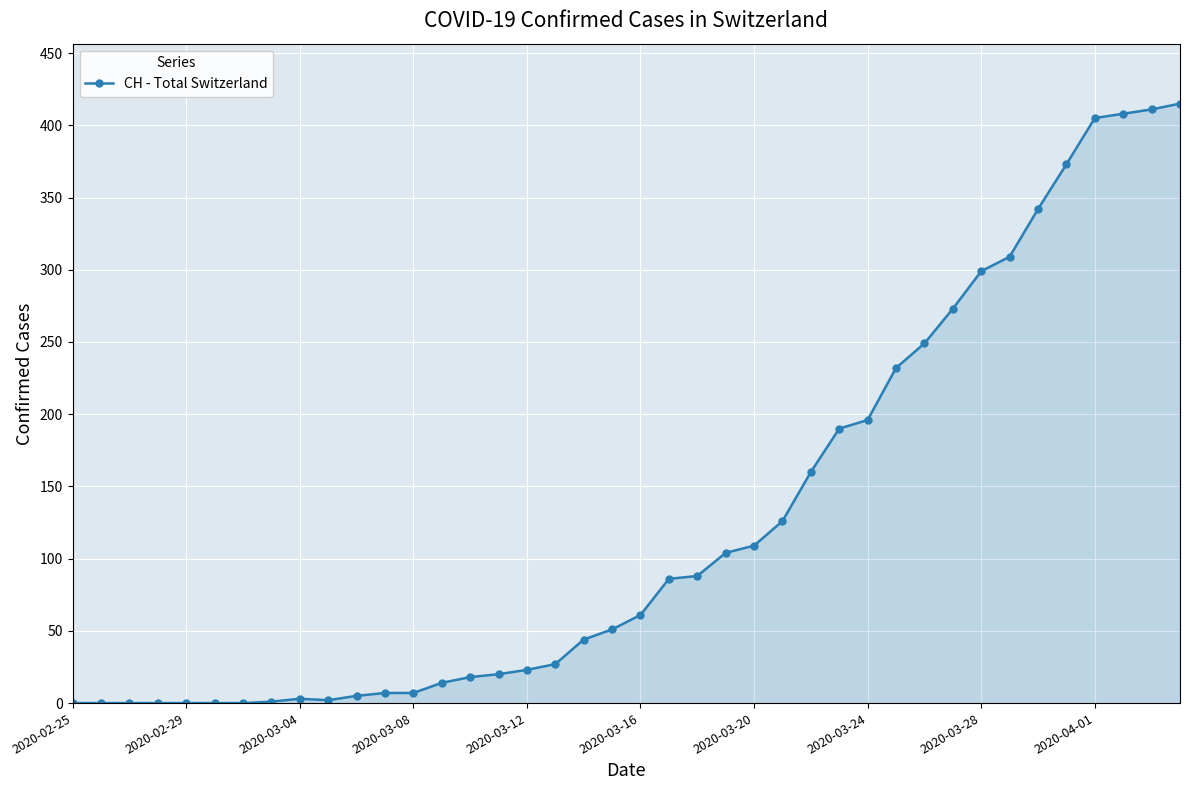

What is the average value?

126